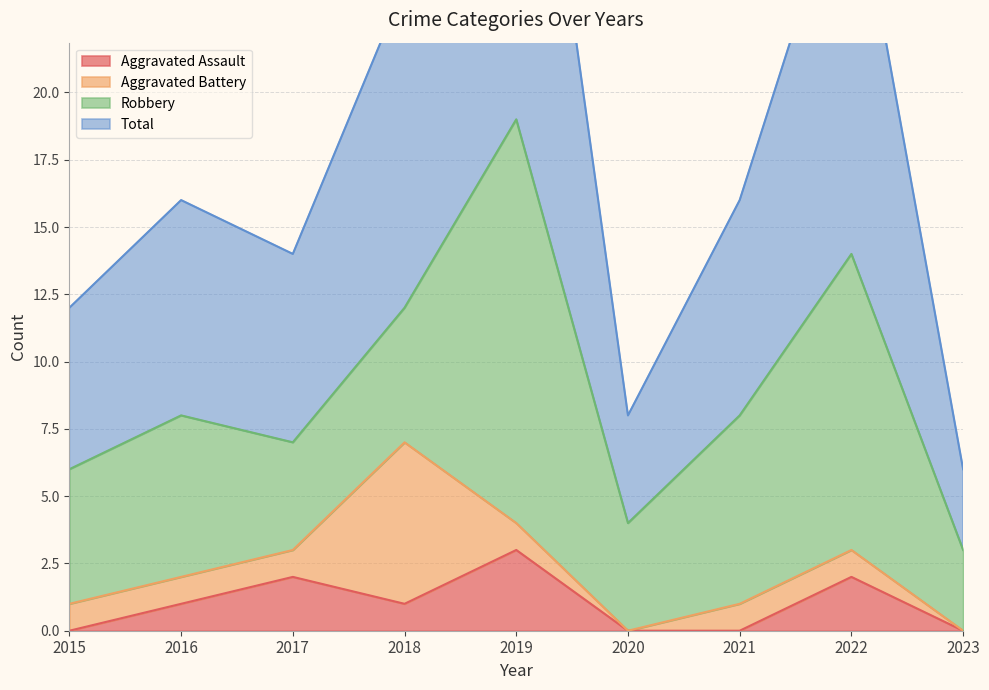

Where is the first local maximum for Aggravated Assault?

2017